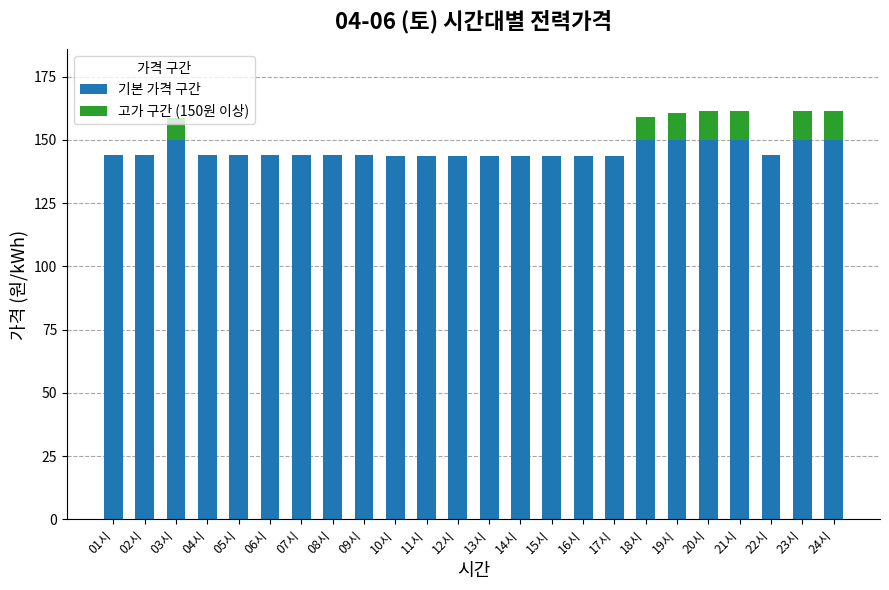

True or false: 기본 가격 구간 has a value of 144.2 at 01시.

True